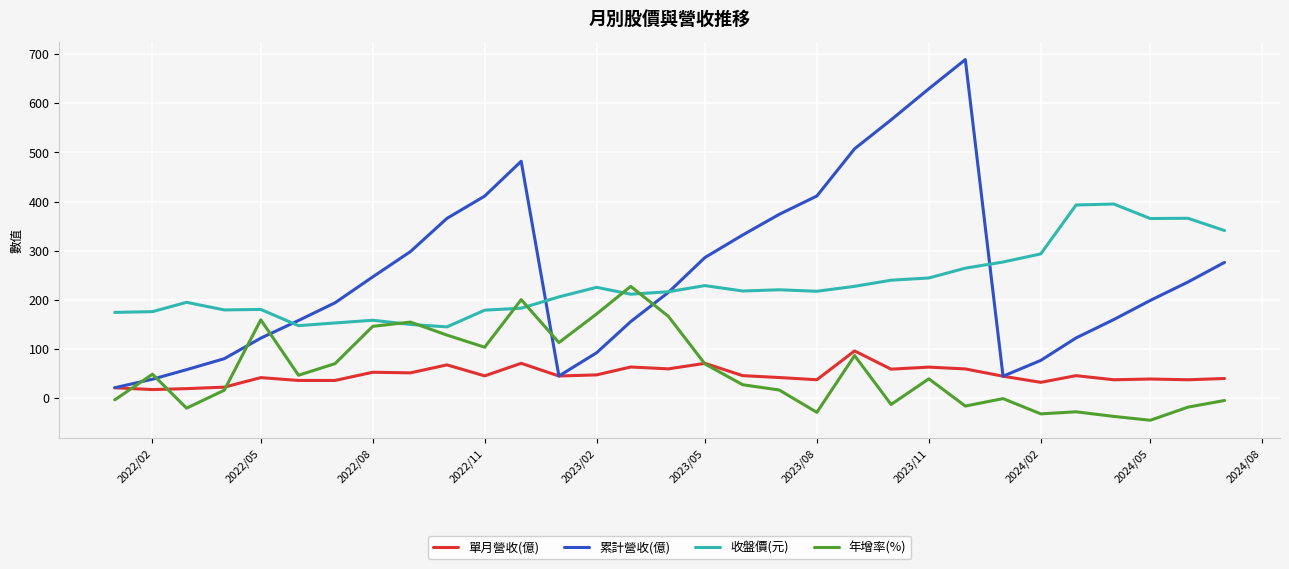

Rank the series by their maximum value, from highest to lowest.

累計營收(億), 收盤價(元), 年增率(%), 單月營收(億)